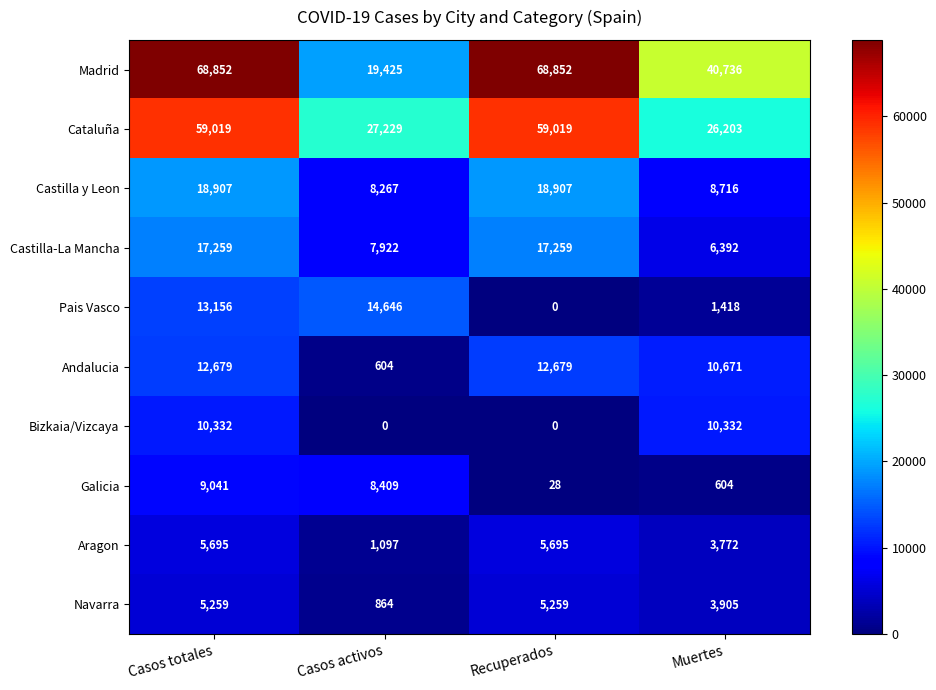

What is the average value of the Bizkaia/Vizcaya series?

5166